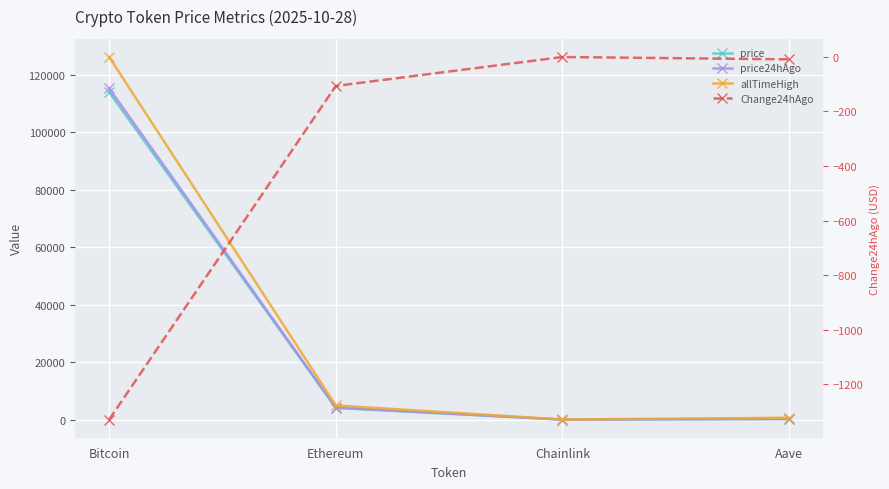

List the series in order of their peak value, lowest first.

Change24hAgo, price, price24hAgo, allTimeHigh